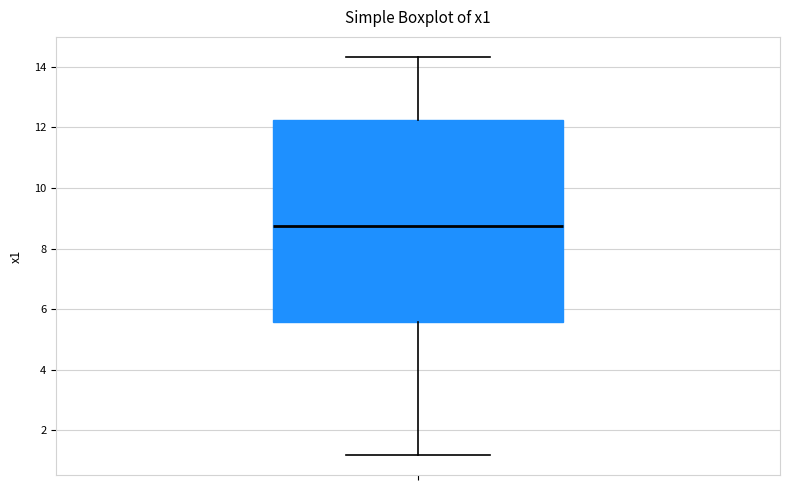

Where is the lower edge of the box on the y-axis? The values are not printed on the chart, so give them approximately, as read against the axis.

5.6